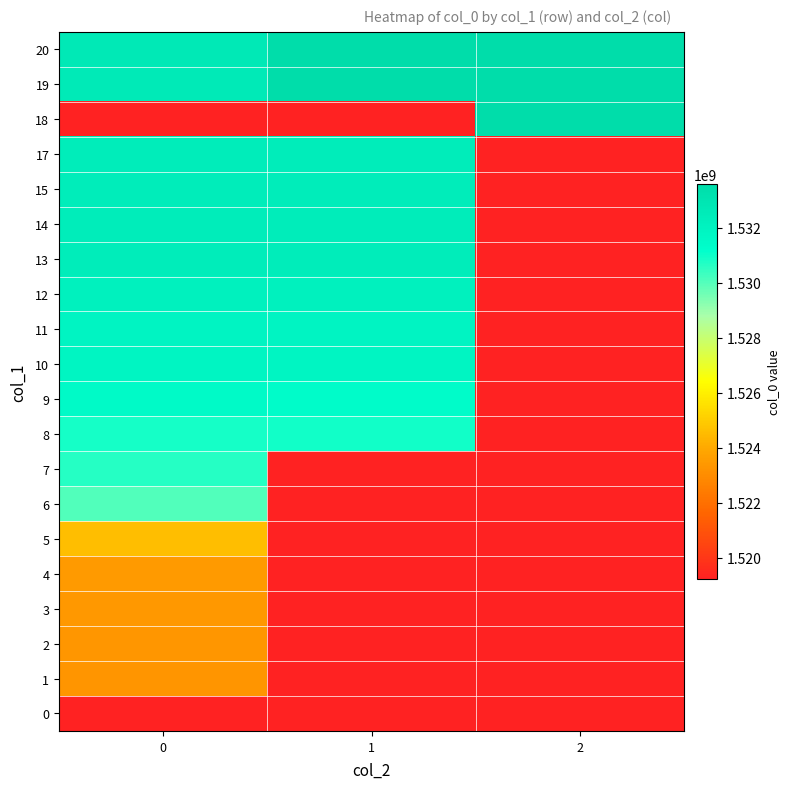

Reading right to left, list all the values displayed in this chart.

0: 2=1519231300	1=1519231300	0=1519231300
1: 2=1519231300	1=1519231300	0=1523276589
2: 2=1519231300	1=1519231300	0=1523359435
3: 2=1519231300	1=1519231300	0=1523406207
4: 2=1519231300	1=1519231300	0=1523471081
5: 2=1519231300	1=1519231300	0=1524612223
6: 2=1519231300	1=1519231300	0=1530048345
7: 2=1519231300	1=1519231300	0=1530667703
8: 2=1519231300	1=1530912553	0=1530890765
9: 2=1519231300	1=1531369646	0=1531502766
10: 2=1519231300	1=1531844744	0=1531844744
11: 2=1519231300	1=1531848354	0=1531848354
12: 2=1519231300	1=1532103960	0=1532103960
13: 2=1519231300	1=1532449535	0=1532449535
14: 2=1519231300	1=1532456807	0=1532456807
15: 2=1519231300	1=1532460378	0=1532460378
17: 2=1519231300	1=1532461067	0=1532461067
18: 2=1533565619	1=1519231300	0=1519231300
19: 2=1533554802	1=1533569204	0=1532629517
20: 2=1533558357	1=1533583465	0=1532633172